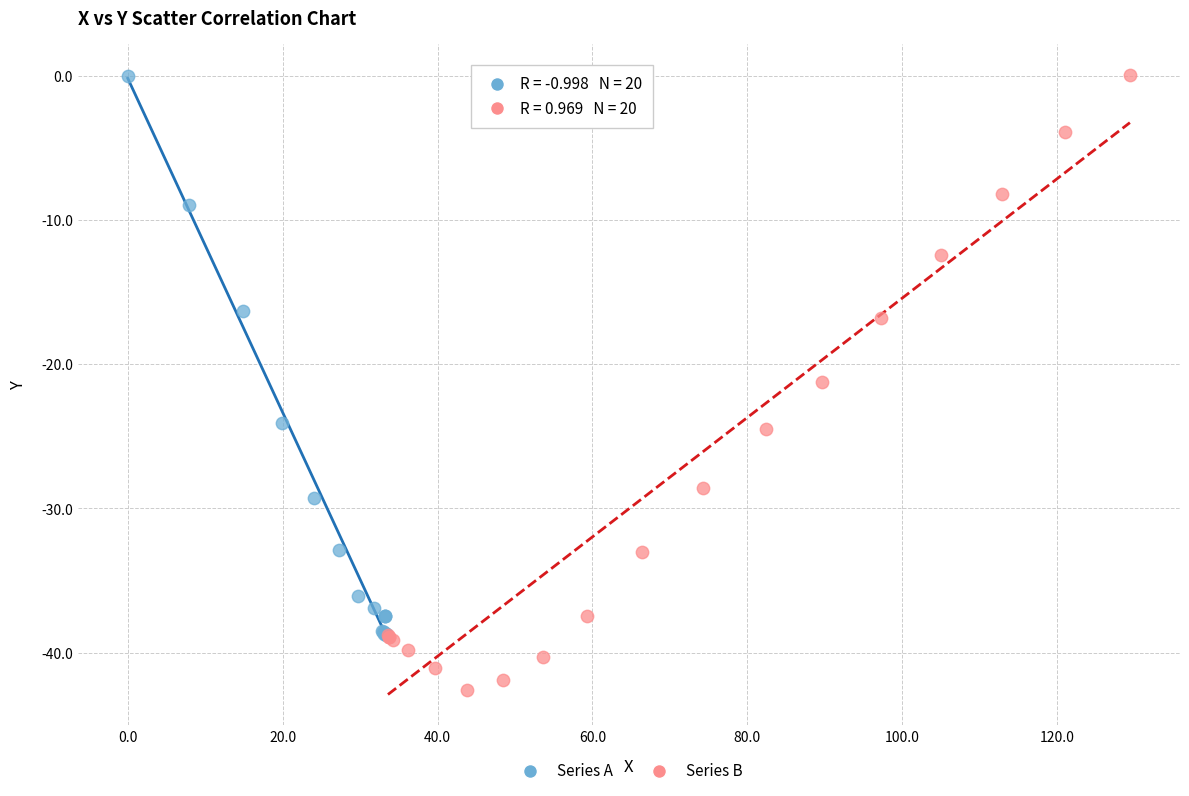

Which series has the widest spread of Y values?

Series B